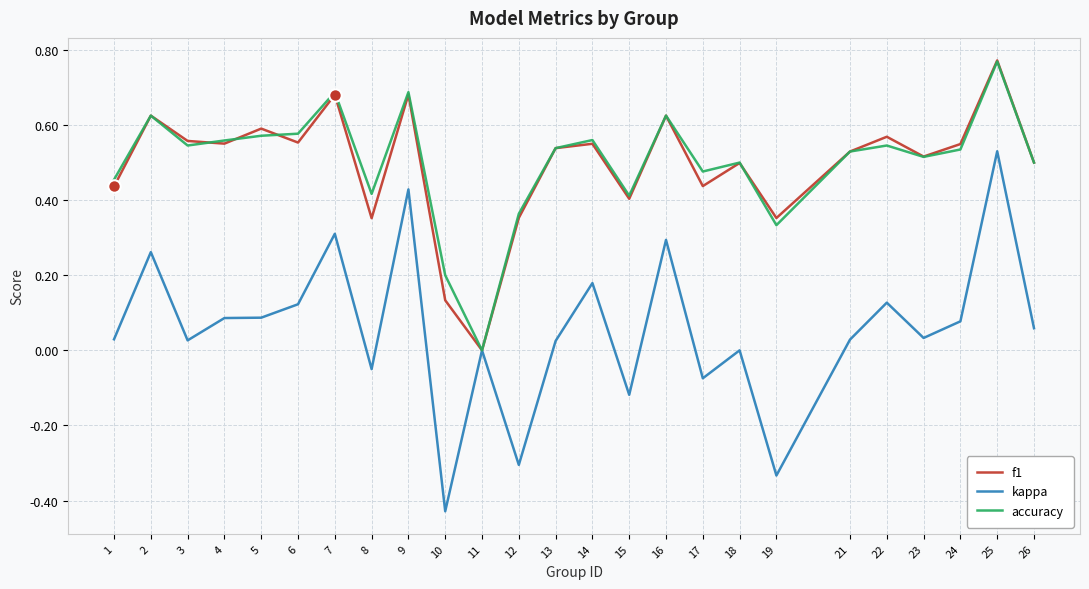

How many lines are shown in the chart?

3